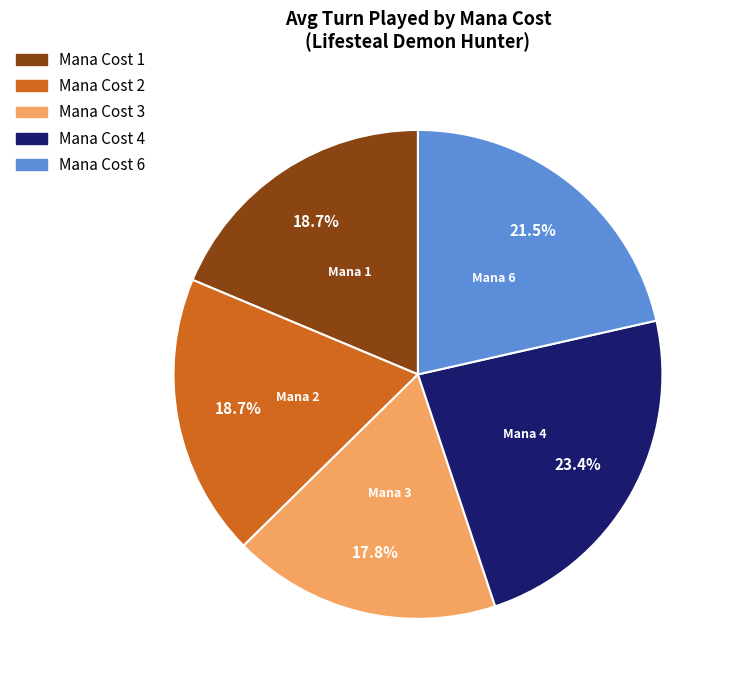

Does any single category account for the majority?

No